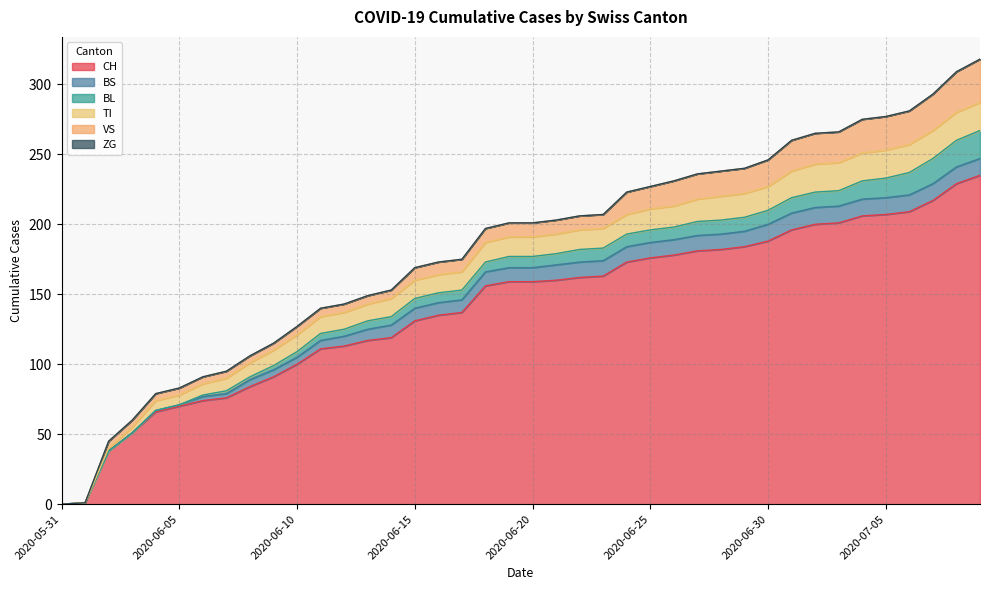

What is the total value across all series at 2020-06-03?

60